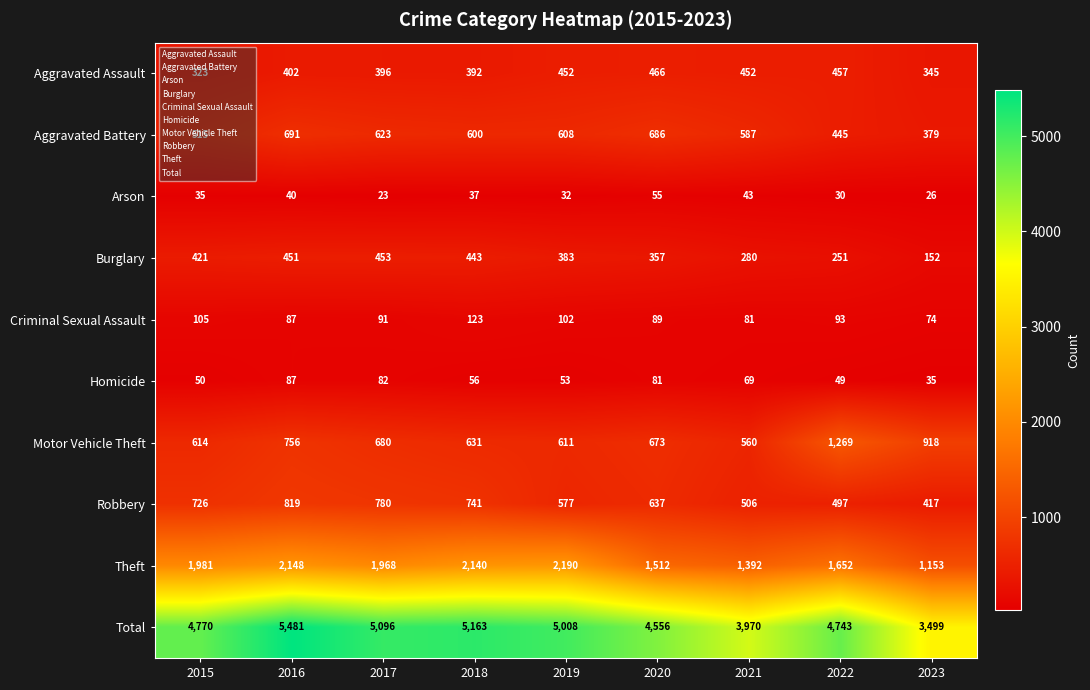

What is the difference between the highest and lowest values at 2019?

4976